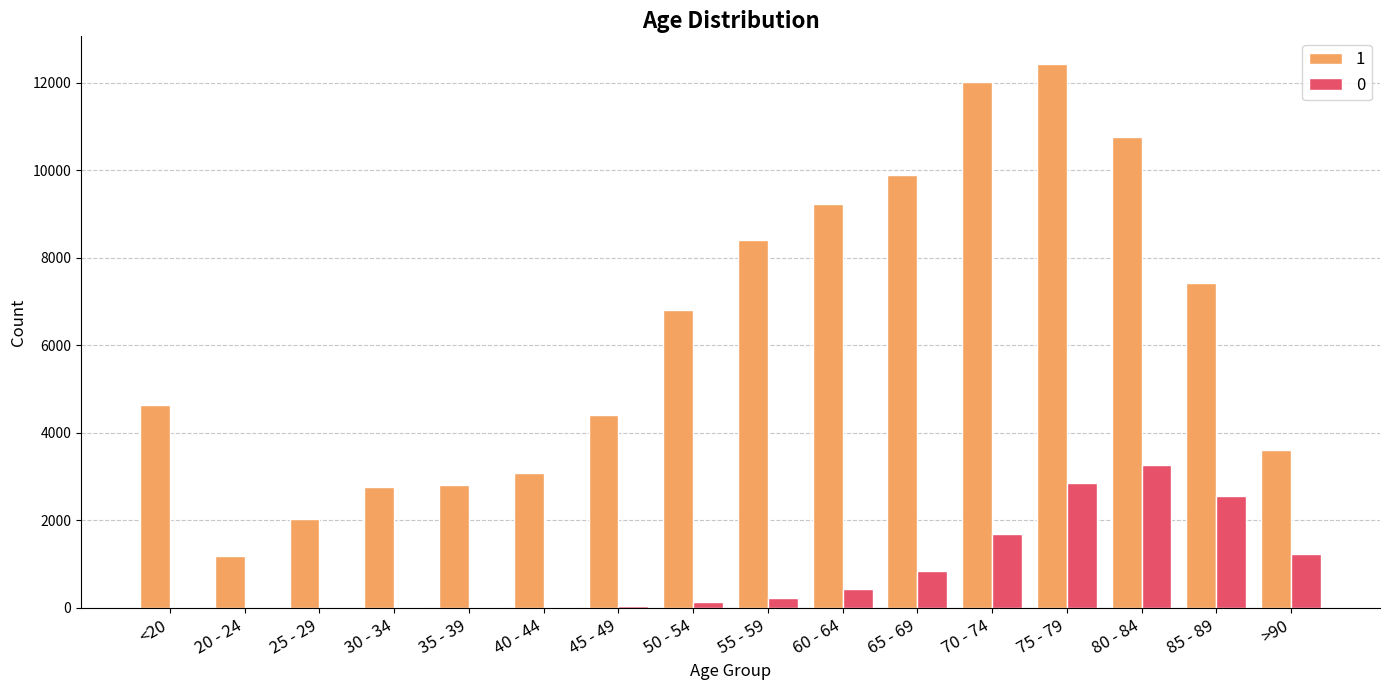

How many data points does each series have?

16